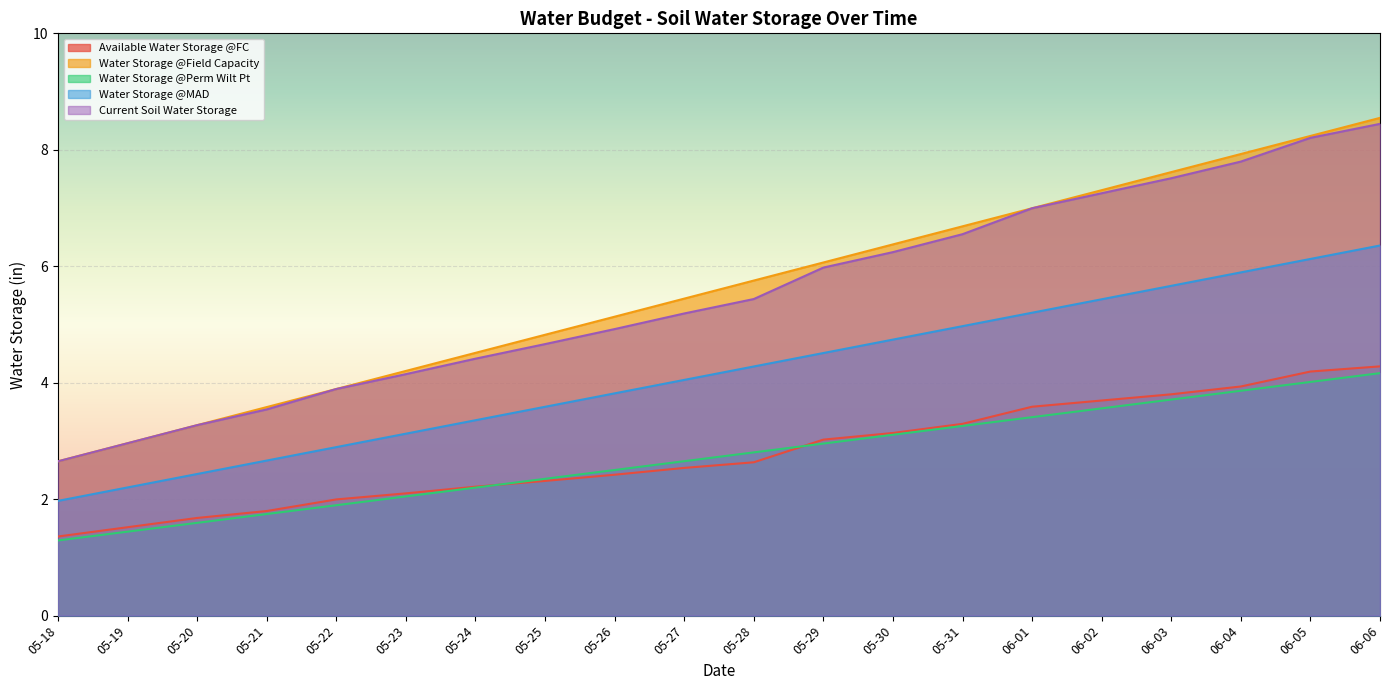

Which category has the lowest value in the Available Water Storage @FC series?

05-18